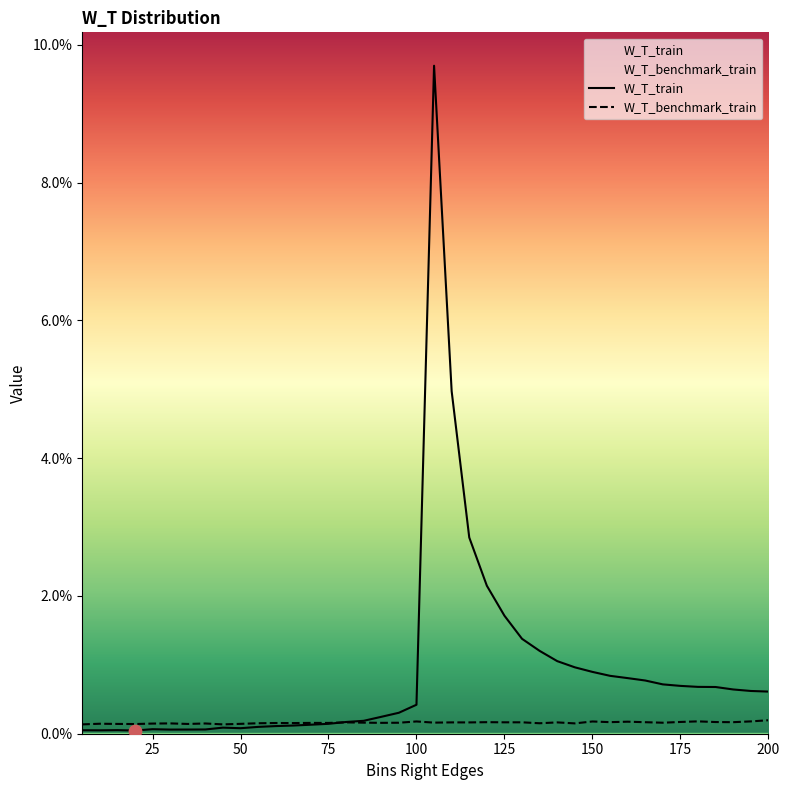

Which series reaches the minimum Y coordinate?

W_T_train